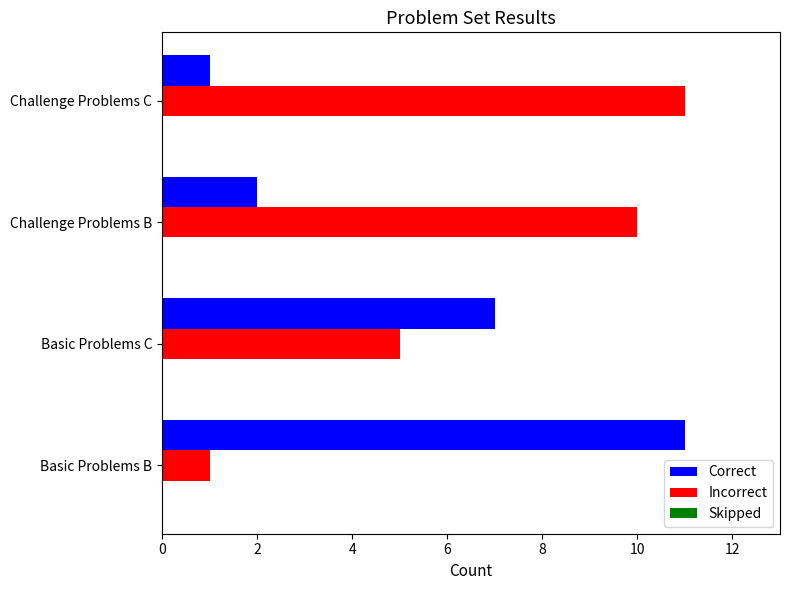

At which label does Correct reach its minimum?

Challenge Problems C